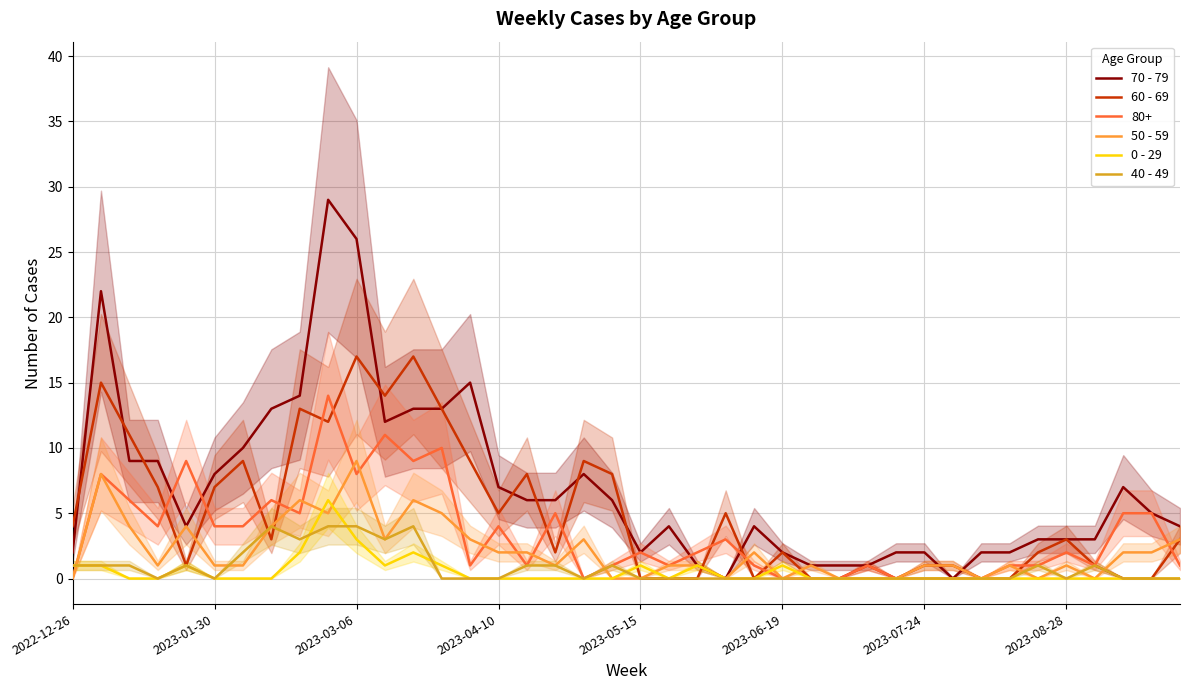

What are all the series names shown in the legend?

70 - 79, 60 - 69, 50 - 59, 0 - 29, 40 - 49